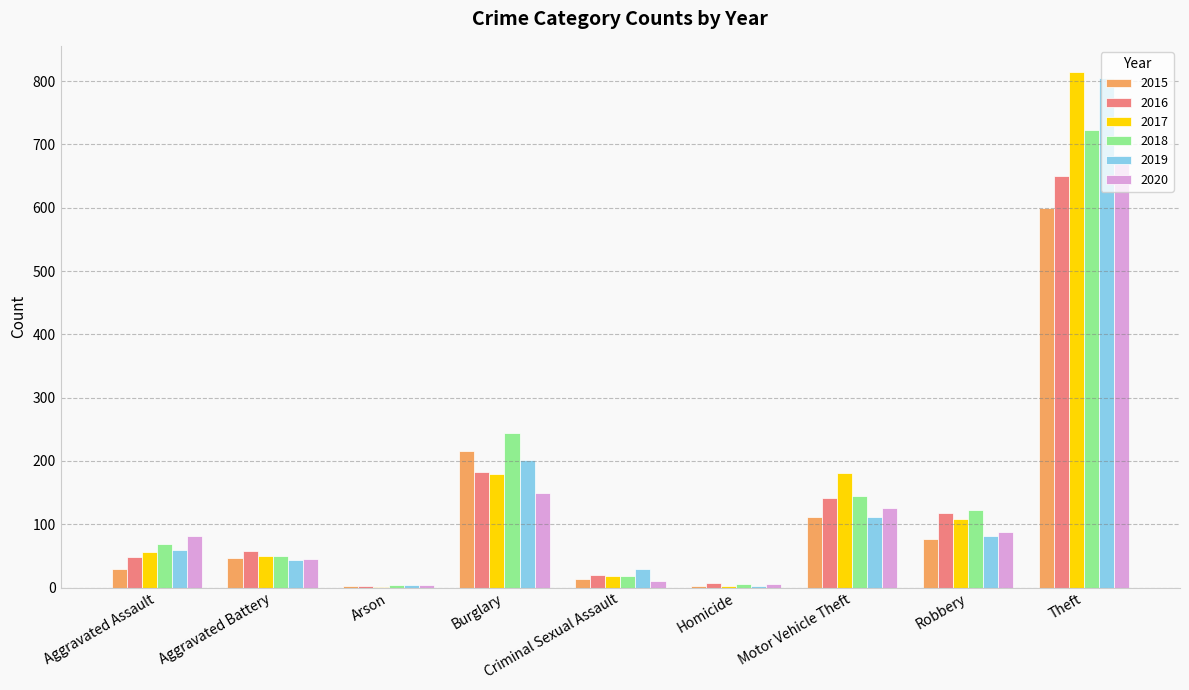

The value of 2016 at Motor Vehicle Theft is 142. True or false?

True